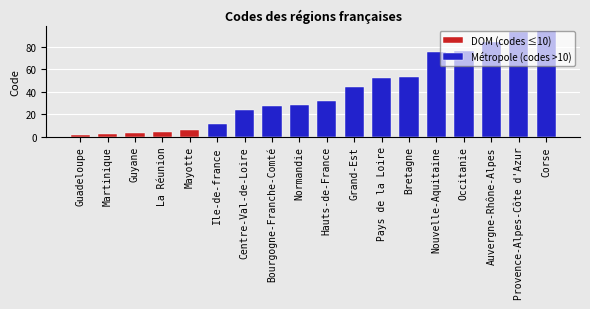

Does the chart contain any negative values?

No